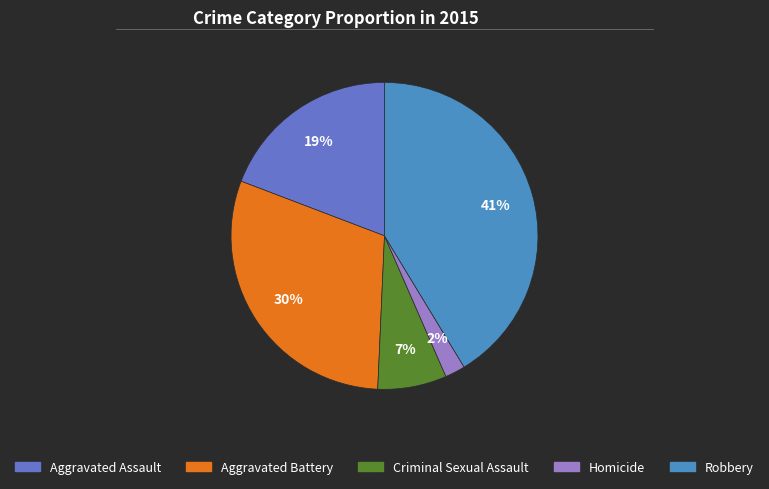

How many segments does this pie chart have?

5